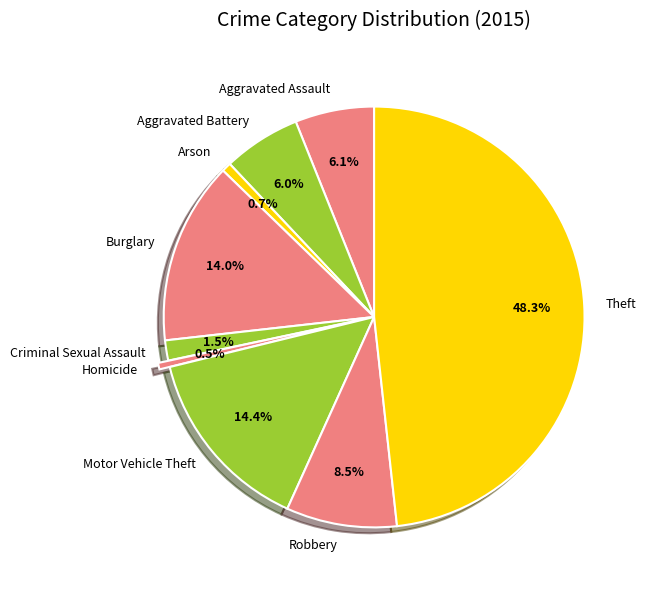

What portion of the pie excludes Arson?

99.3%